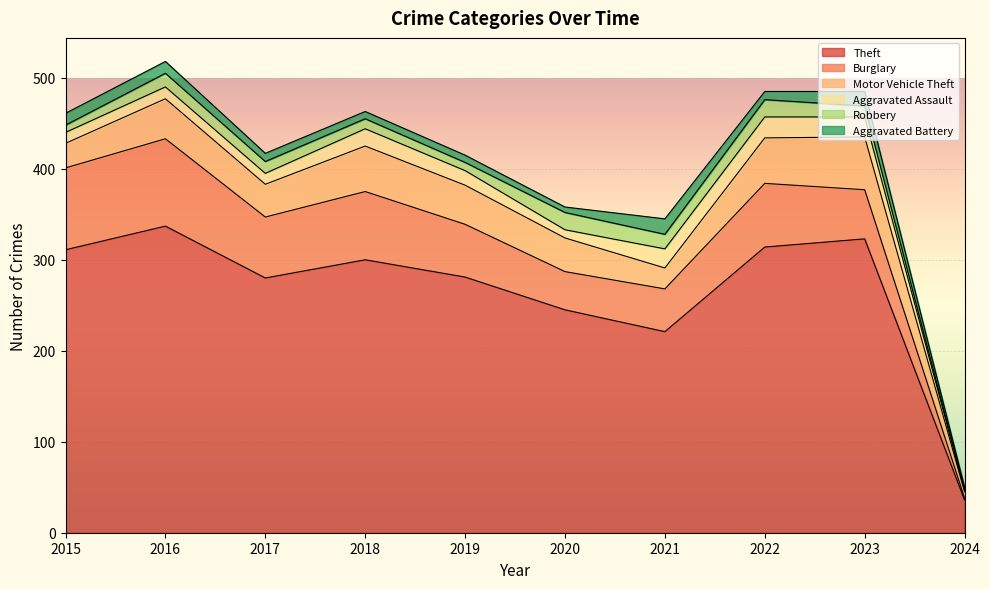

True or false: Motor Vehicle Theft and Robbery intersect in this chart.

False